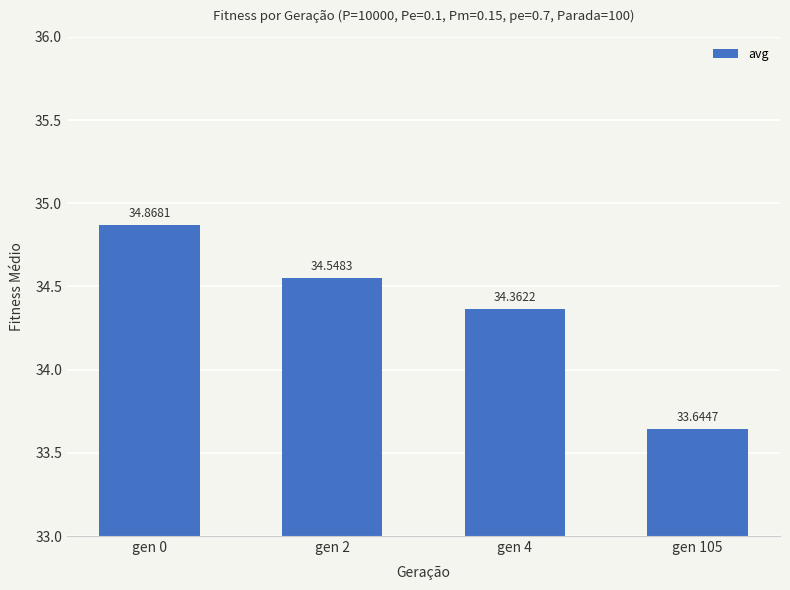

List the labels in order of value, smallest first.

gen 105, gen 4, gen 2, gen 0